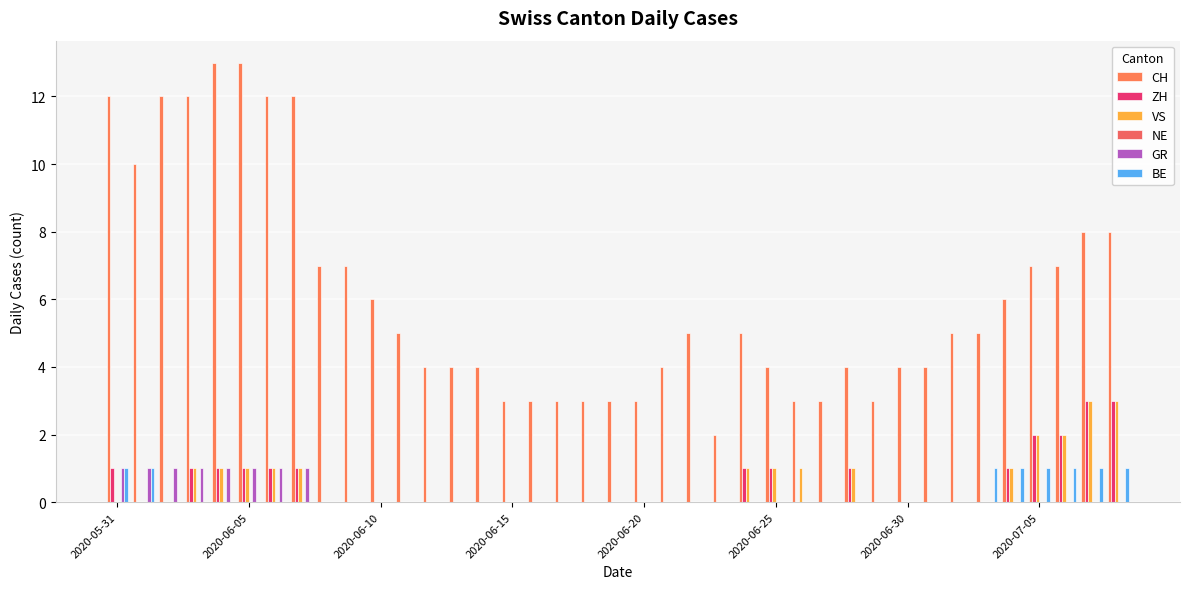

Which series has the widest spread of values?

CH